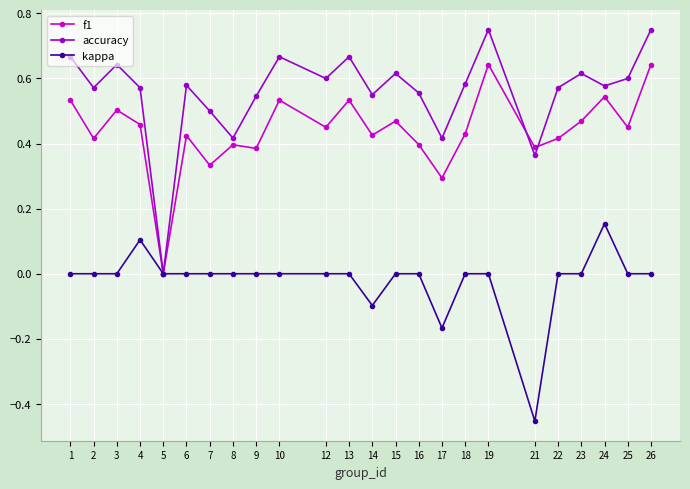

The value of accuracy at 15 is 0.6. True or false?

True